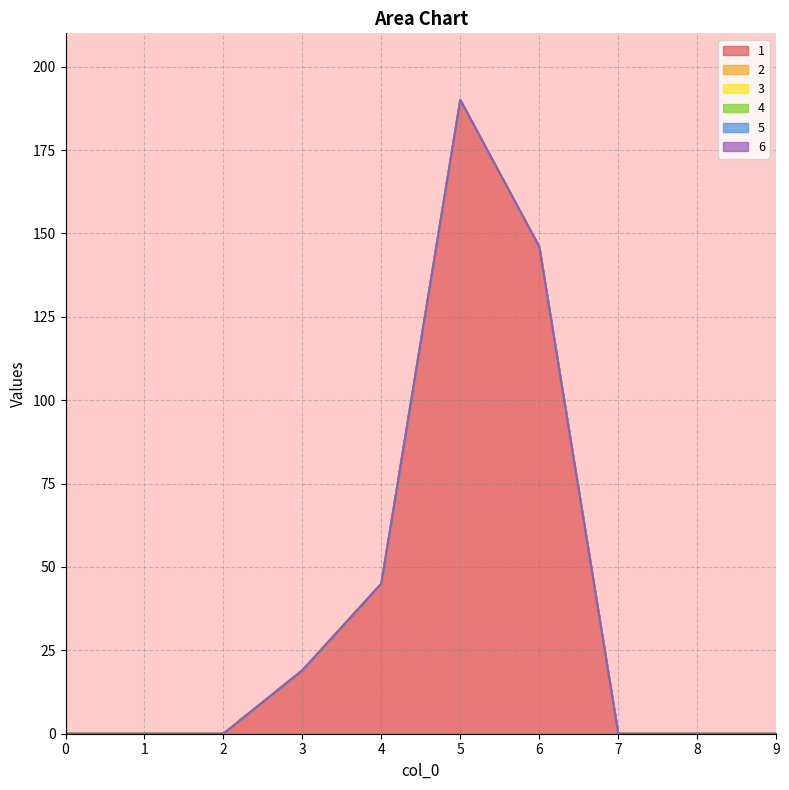

How many lines are shown in the chart?

6